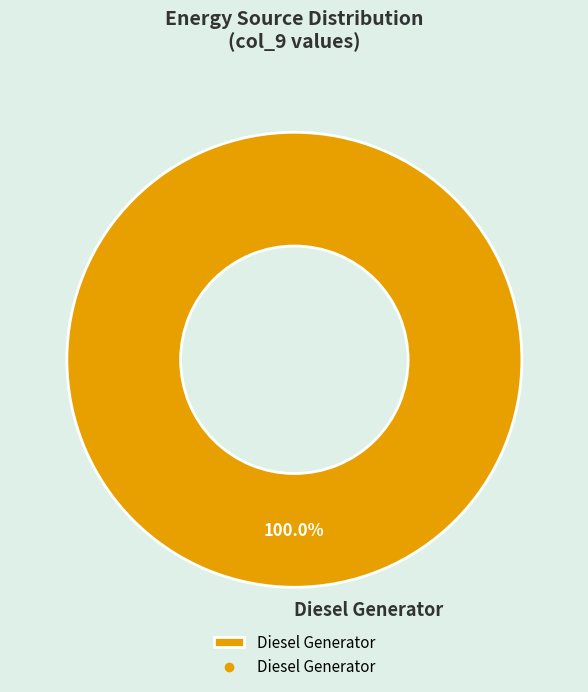

Rank the categories by value from lowest to highest.

Diesel Generator